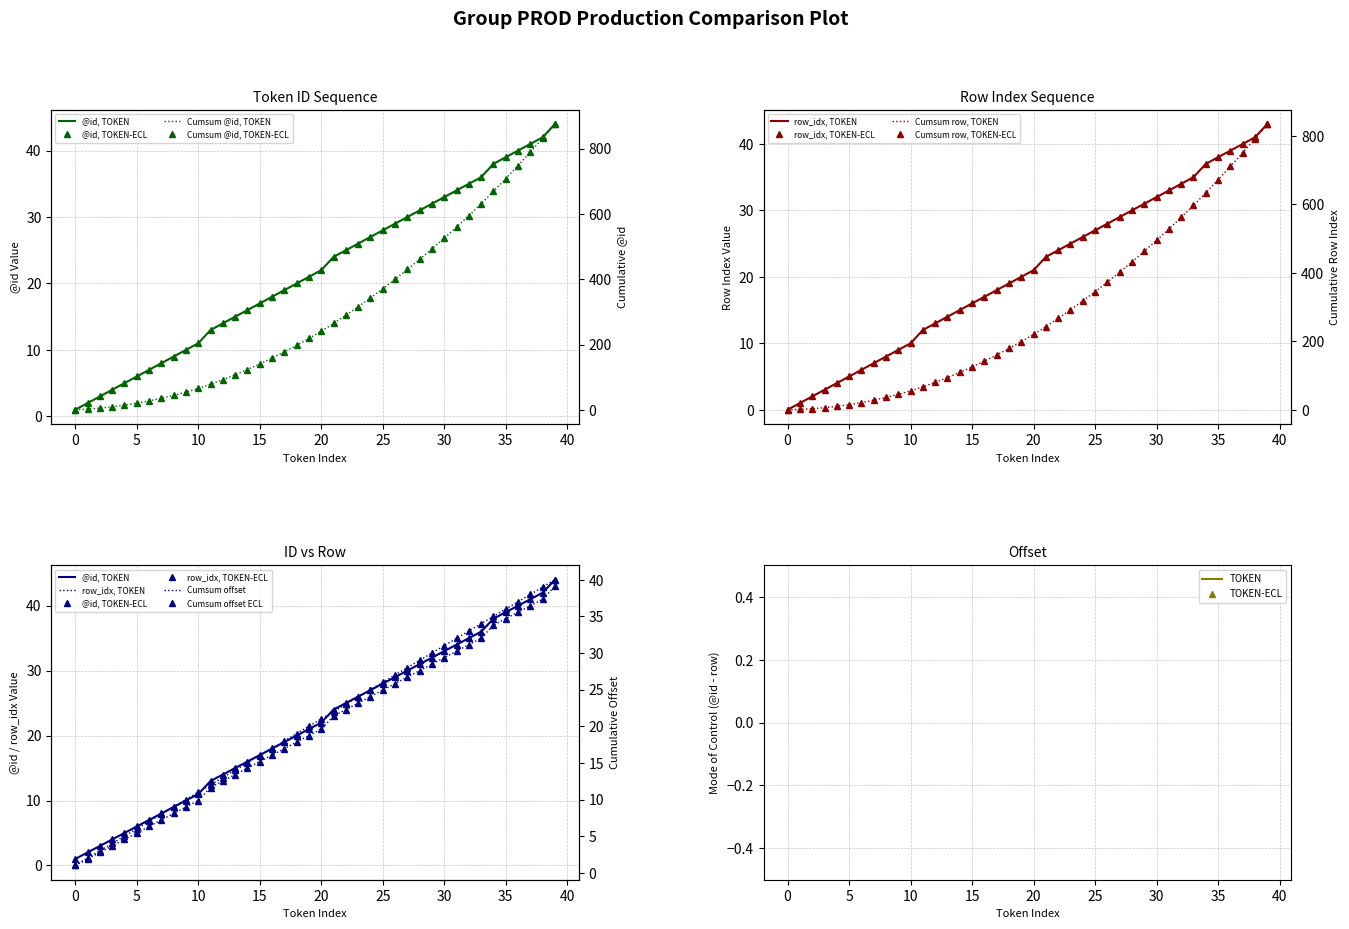

True or false: row_index has more than 2 points higher than both neighbors.

False